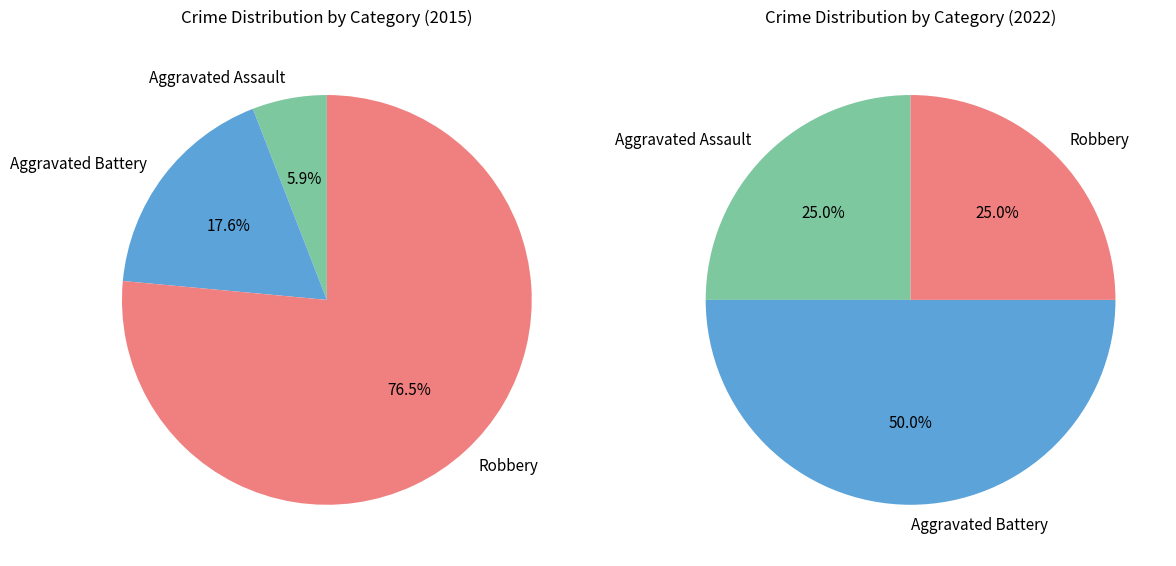

To the nearest percent, what percentage of the pie is Robbery?

76%